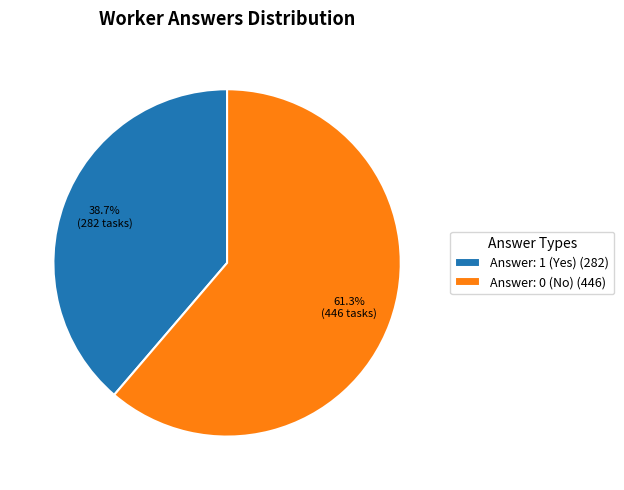

What is the ratio of the value at Answer: 0 (No) (446) to the value at Answer: 1 (Yes) (282)?

1.6